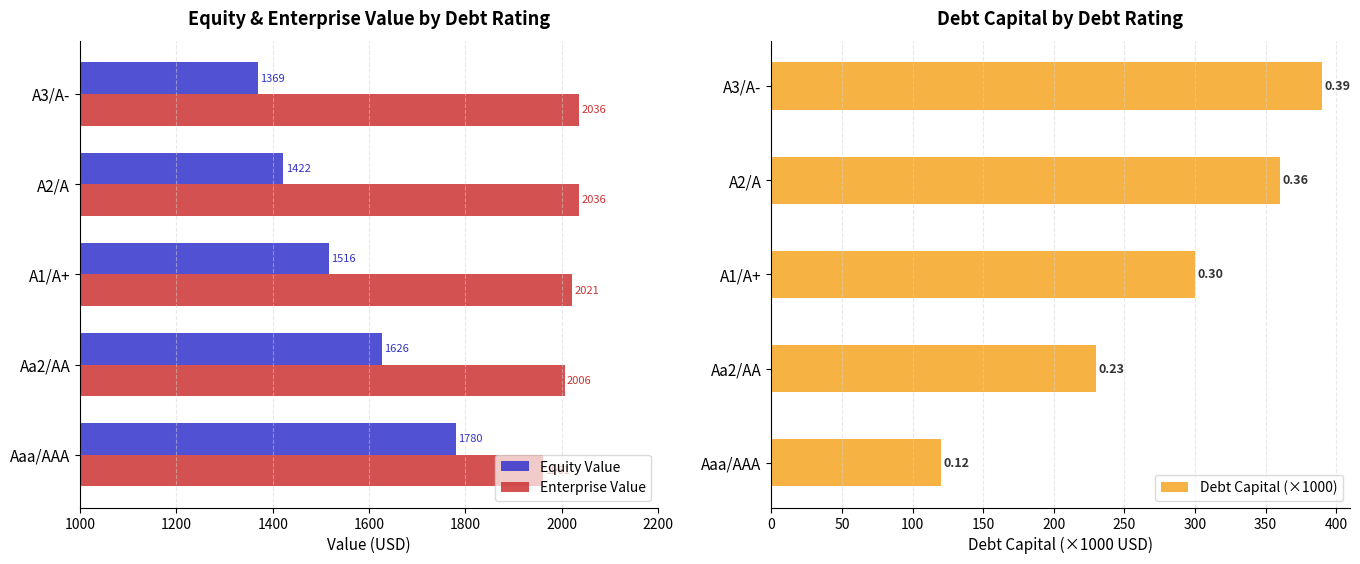

Rank the series by their maximum value, from highest to lowest.

Enterprise Value, Equity Value, Debt Capital (×1000)